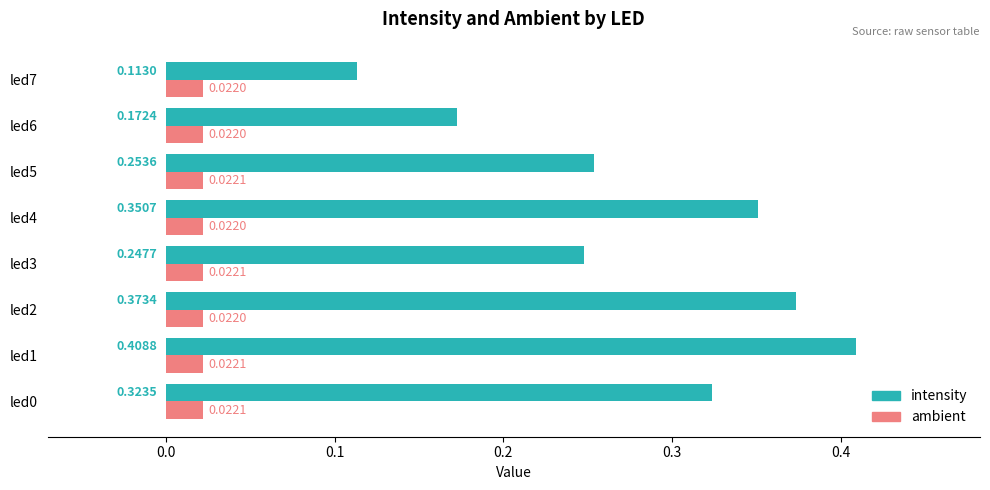

Is the value of intensity at led1 greater than the value of ambient at led3?

Yes